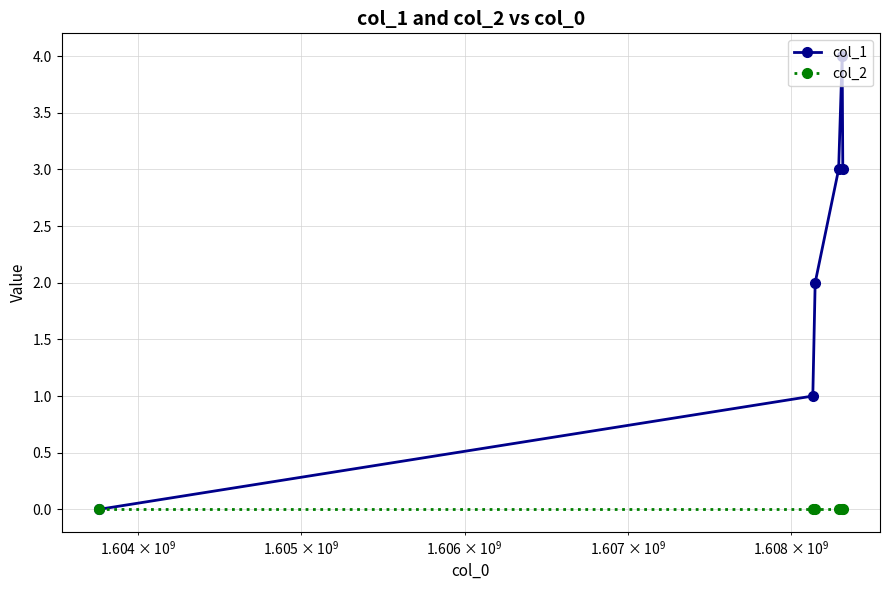

Which series has the largest range (max minus min)?

col_1